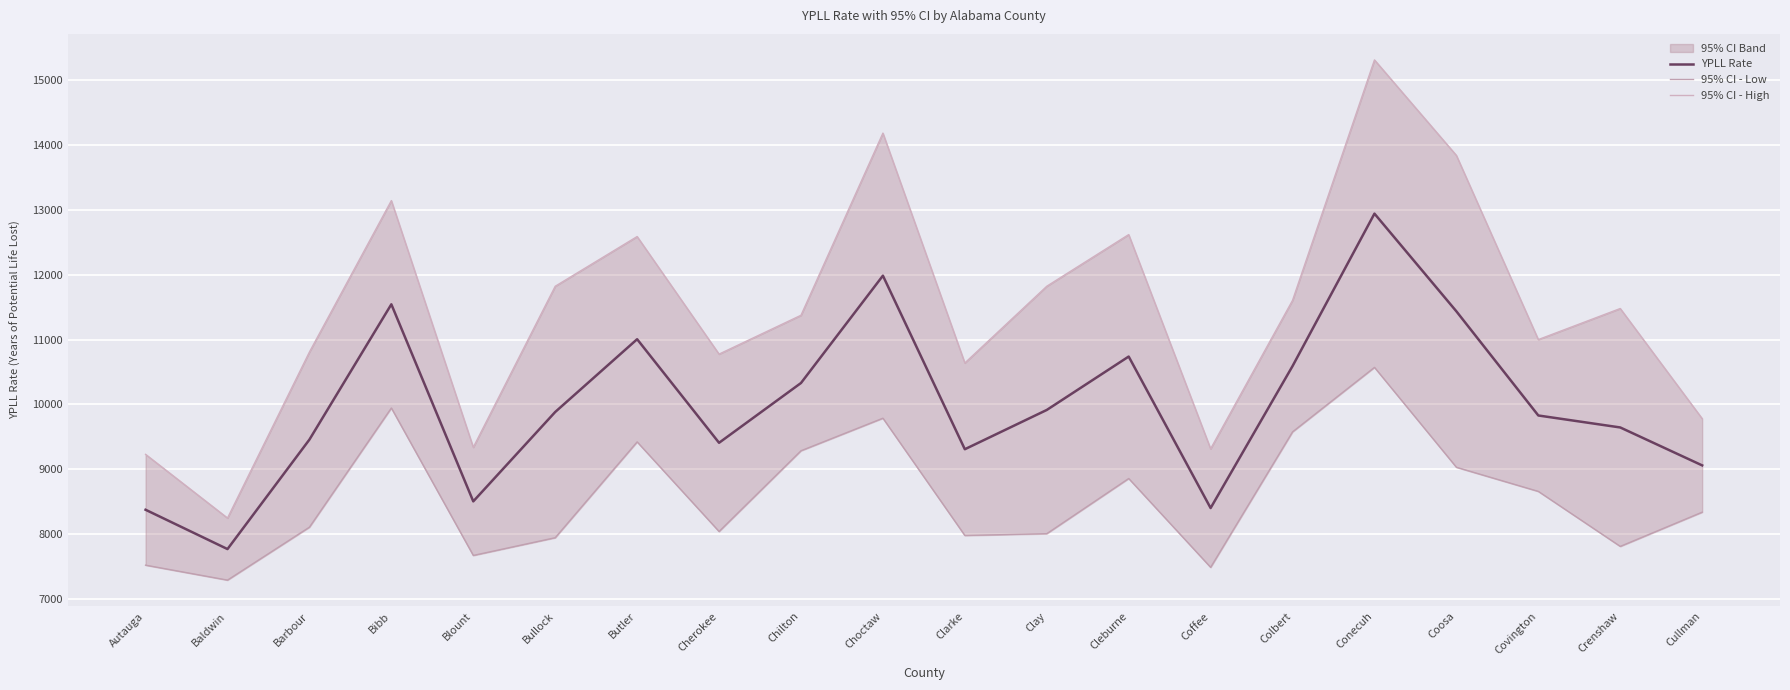

True or false: YPLL Rate and 95% CI - High cross at least once.

False